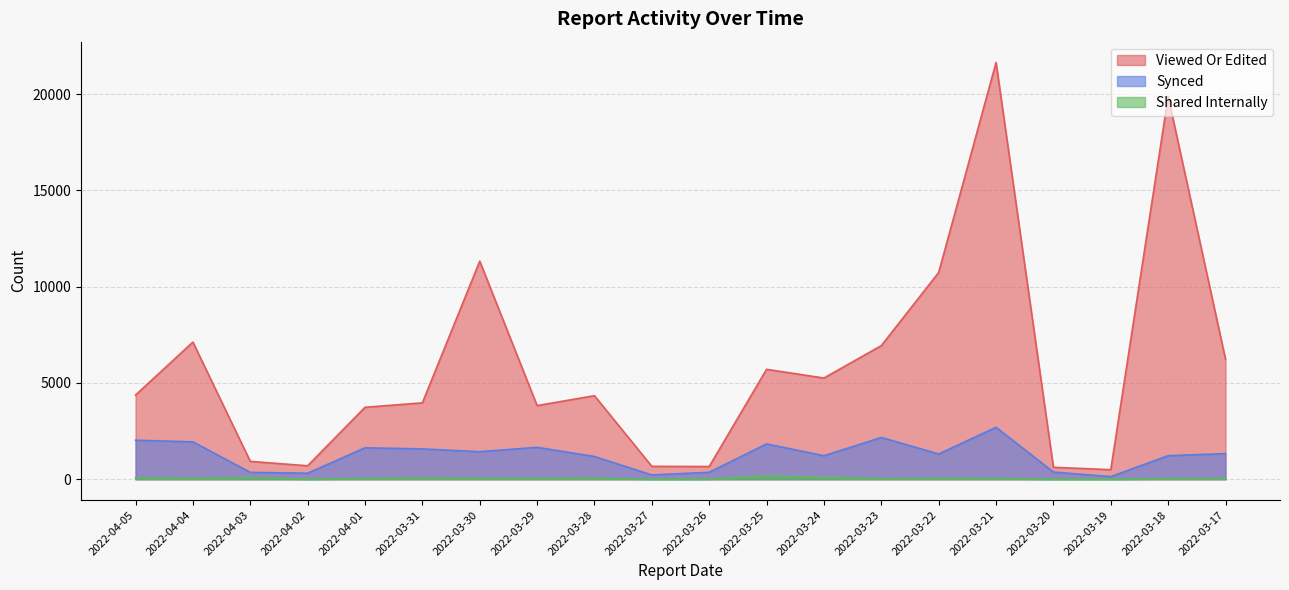

Where is the first local minimum for Synced?

2022-04-02